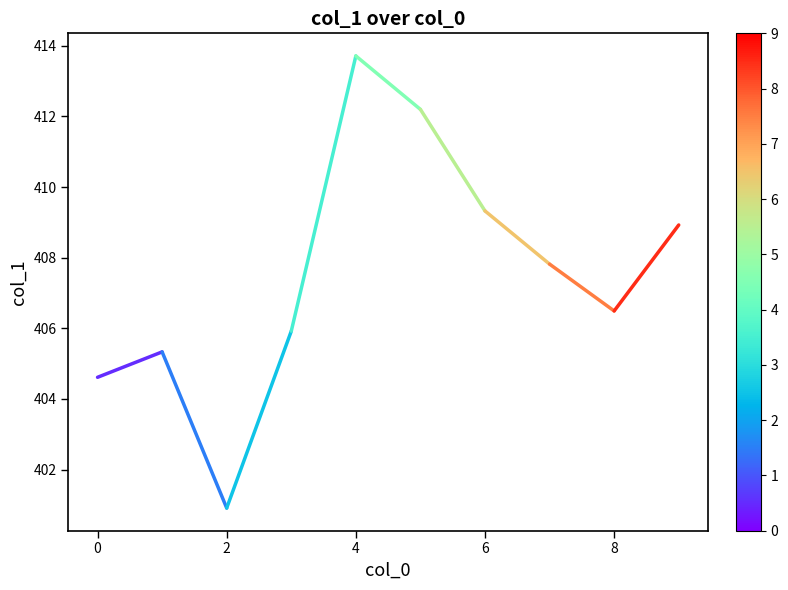

Reading left to right, transcribe all the data shown in this chart.

404.6	405.3	400.9	405.9	413.7	412.2	409.3	407.8	406.5	408.9